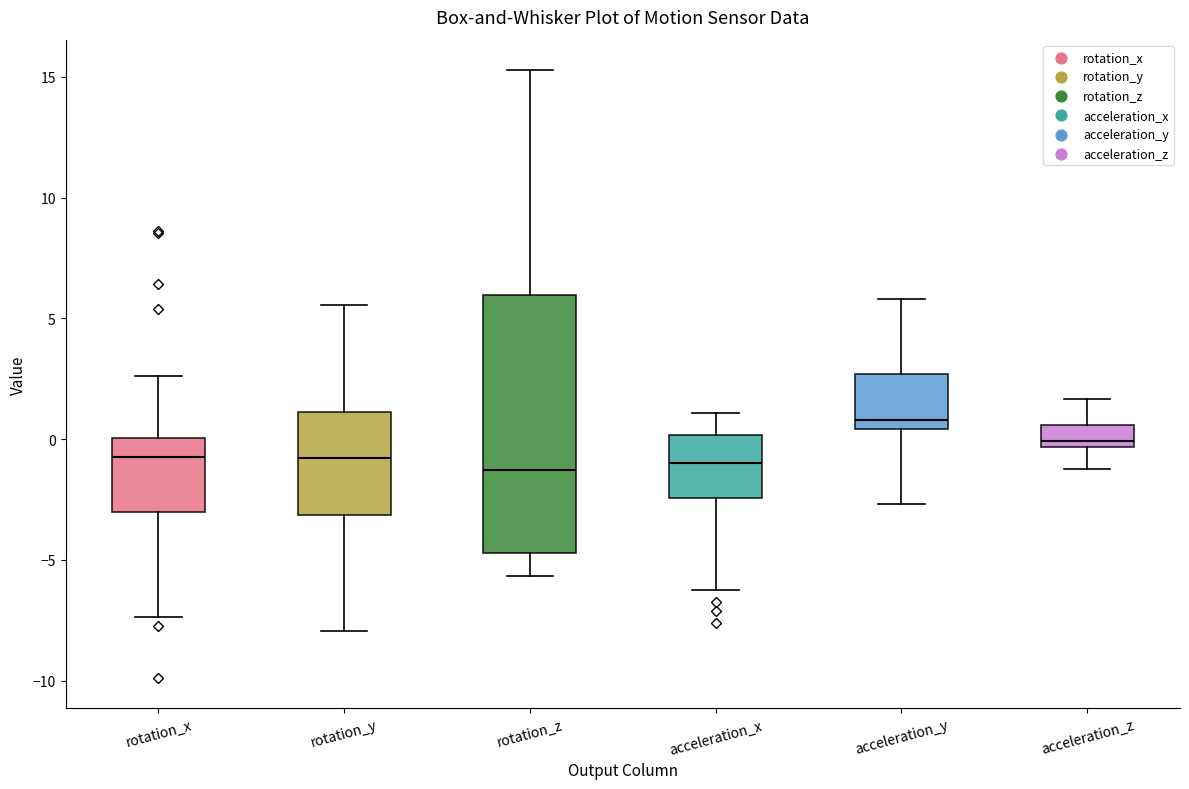

Which box has the highest median line?

acceleration_y